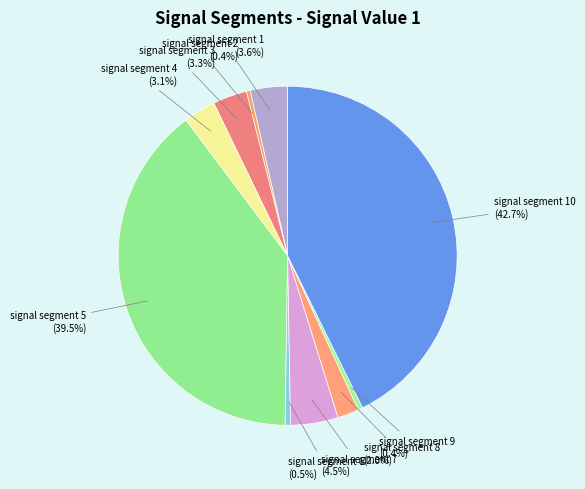

How many slices are in this pie chart?

10